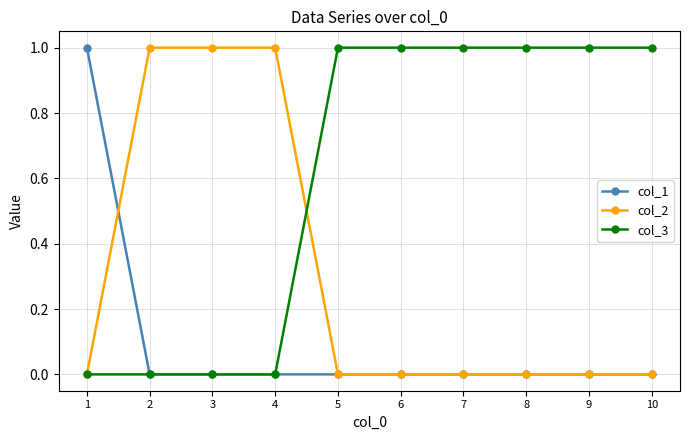

How many lines are shown in the chart?

3